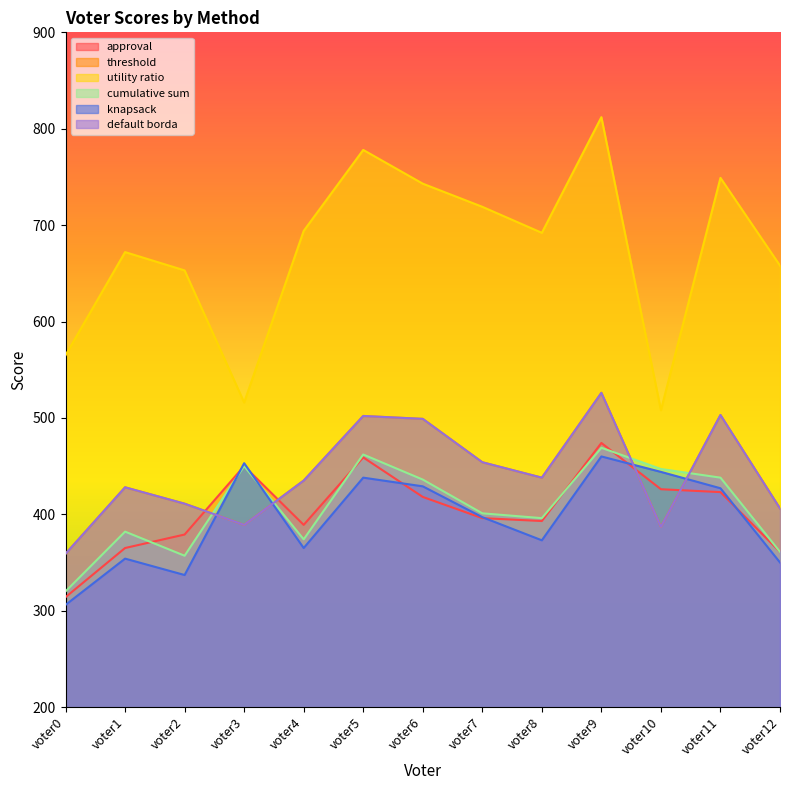

How many categories are shown in the chart?

13